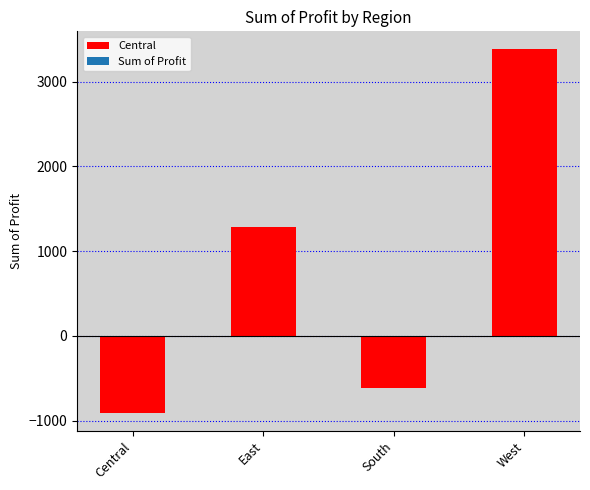

Which label corresponds to the smallest value in the chart?

Central